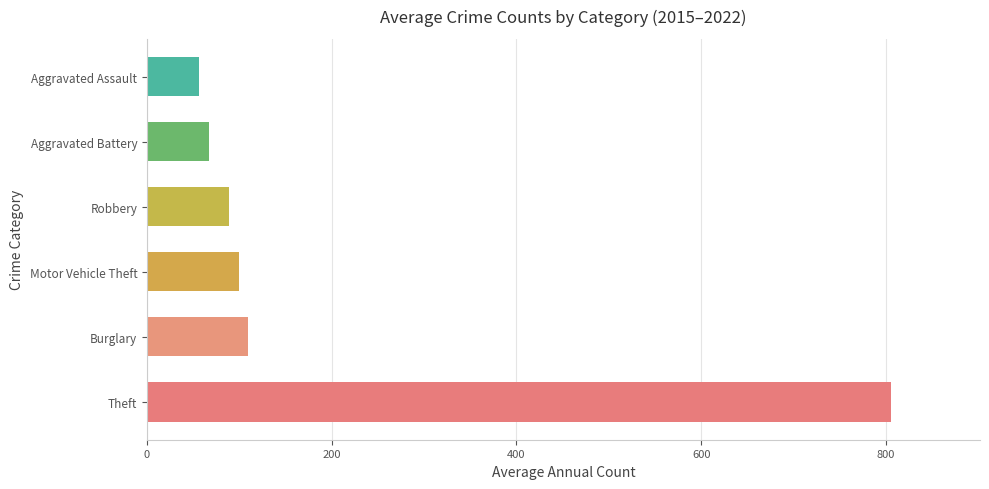

What value does the data have at Robbery?

89.0